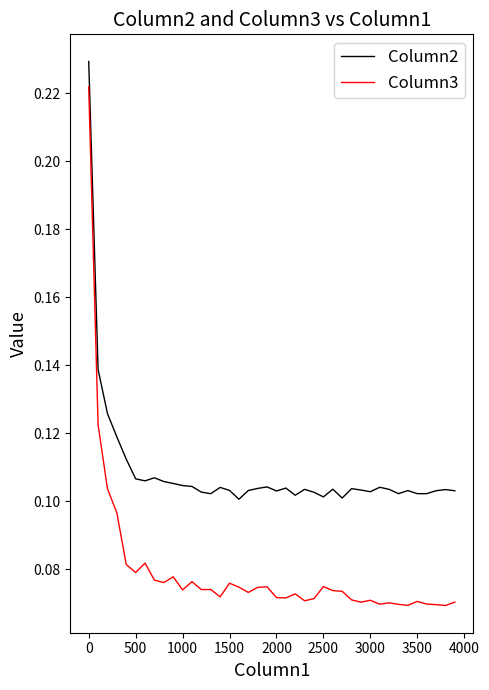

How many Column3 values are between 0 and 1?

40